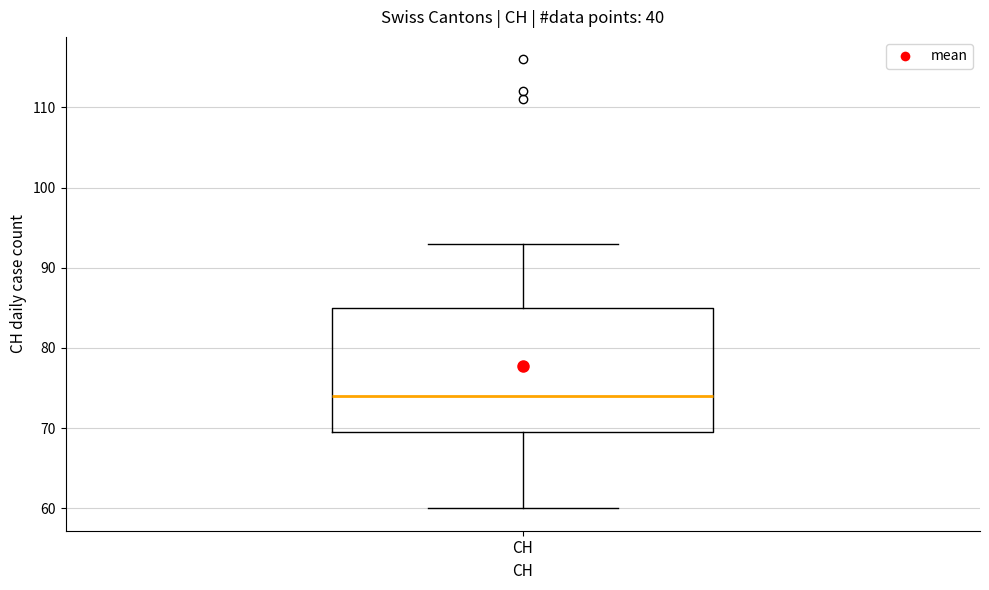

Read this box plot against the y-axis: the position of the median line, the range covered by the box, and the ends of both whiskers. The values are not printed on the chart, so give them approximately, as read against the axis.

median 74, box 70 to 85, whiskers 60 to 93